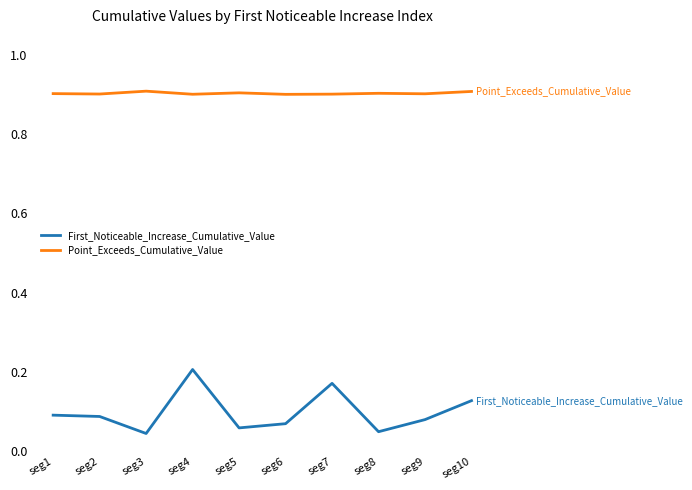

True or false: First_Noticeable_Increase_Cumulative_Value and Point_Exceeds_Cumulative_Value cross at least once.

False